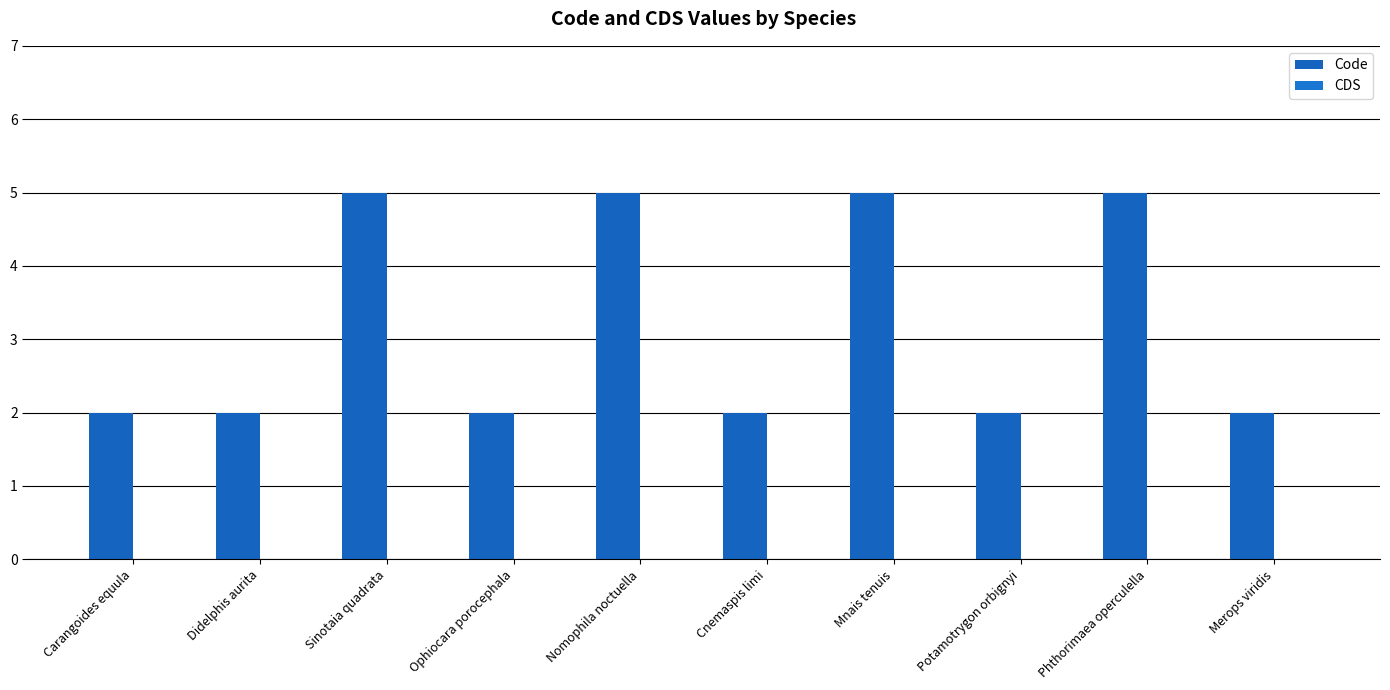

Which label corresponds to the smallest value in the chart?

Carangoides equula